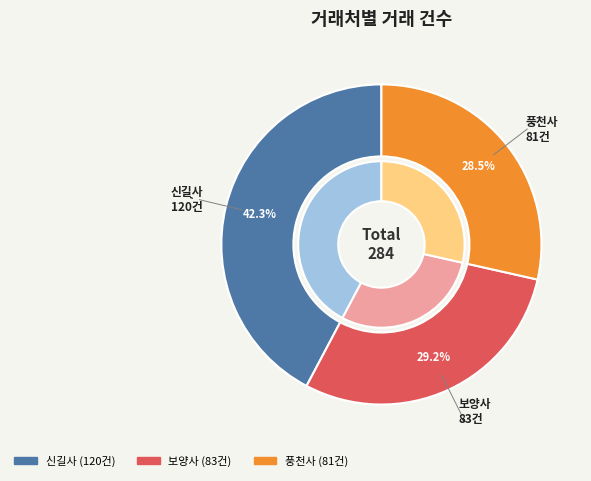

Which slice is the largest?

신길사